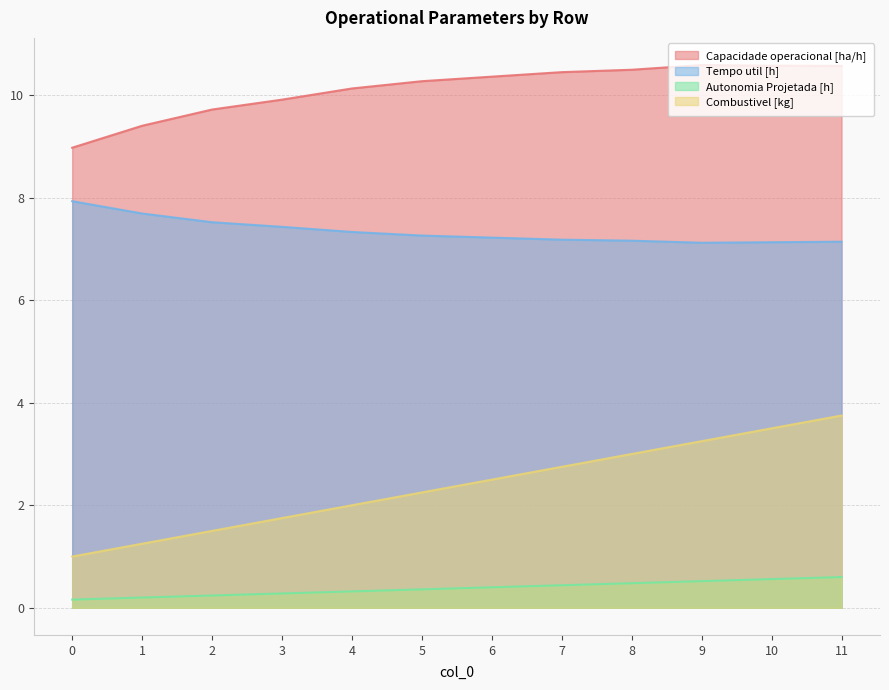

List the series in order of their overall mean, highest first.

Capacidade operacional [ha/h], Tempo util [h], Combustivel [kg], Autonomia Projetada [h]